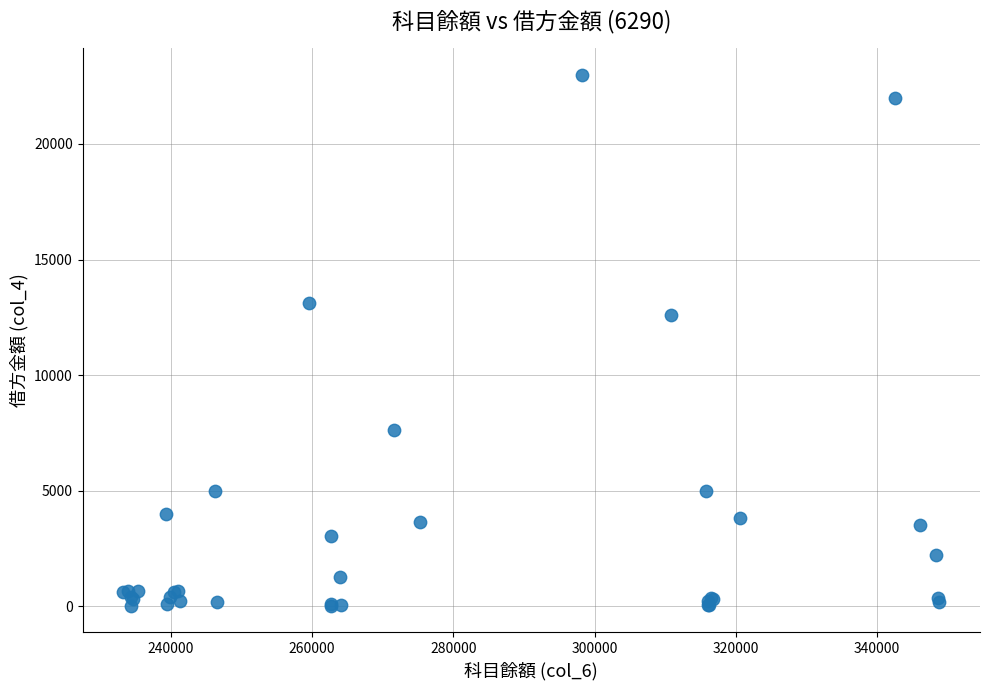

What Y value in the scatter plot is closest to 11510?

12600